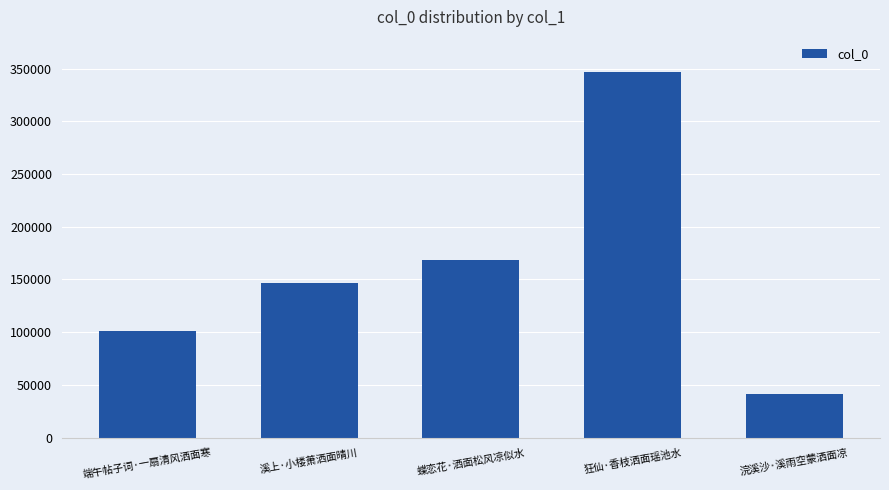

What is the value of the 1st bar from the left?

100783